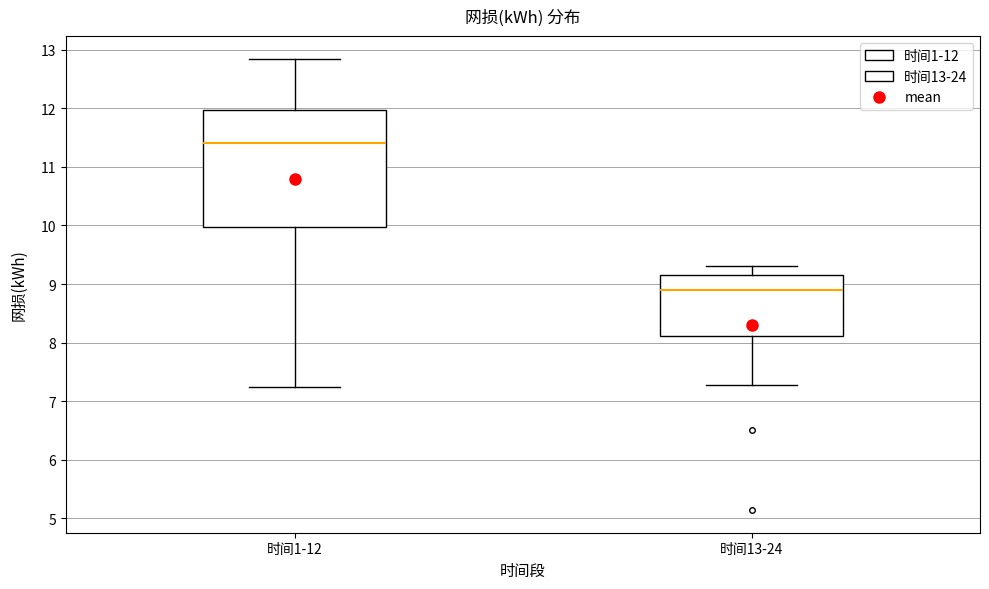

Reading left to right, read every box against the y-axis: the position of its median line, the range the box covers, and the ends of its whiskers. The values are not printed on the chart, so give them approximately, as read against the axis.

时间1-12: median 11.4, box 10.0 to 12.0, whiskers 7.2 to 12.8
时间13-24: median 8.9, box 8.1 to 9.2, whiskers 7.3 to 9.3